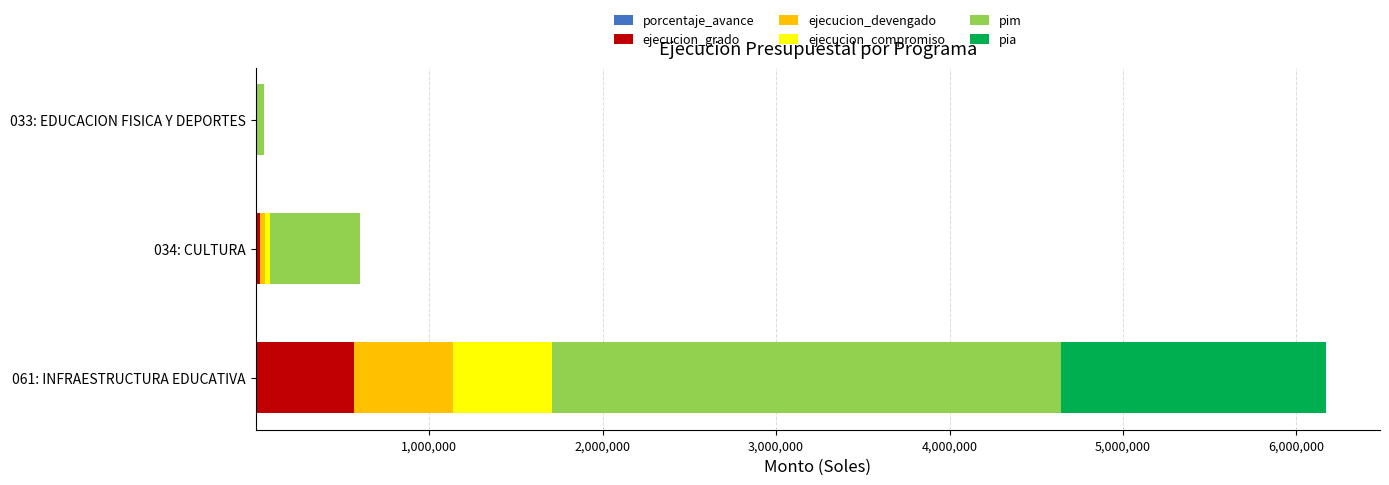

At which category is the sum across all series the highest?

061: INFRAESTRUCTURA EDUCATIVA